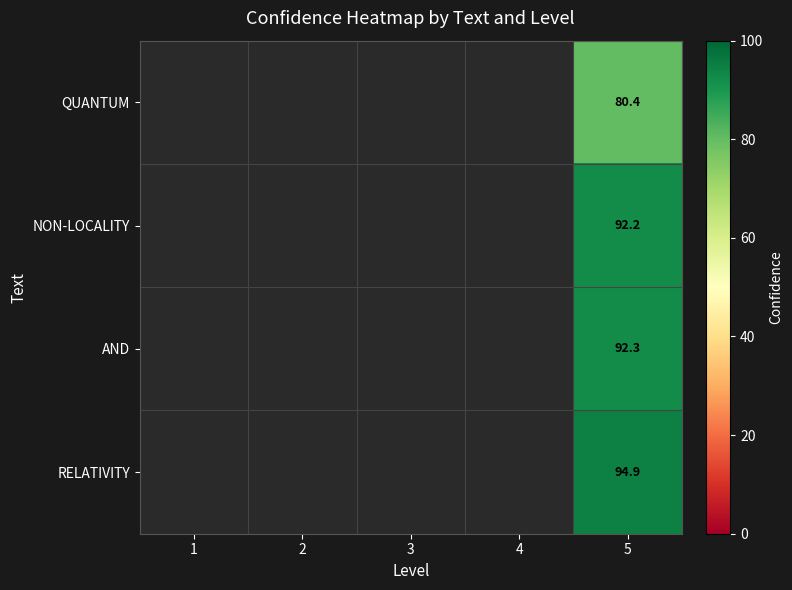

Is the value of QUANTUM at 5 greater than the value of NON-LOCALITY at 5?

No